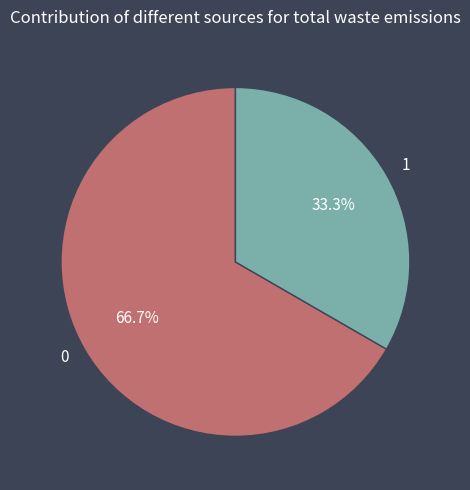

Count the number of slices in the pie.

2